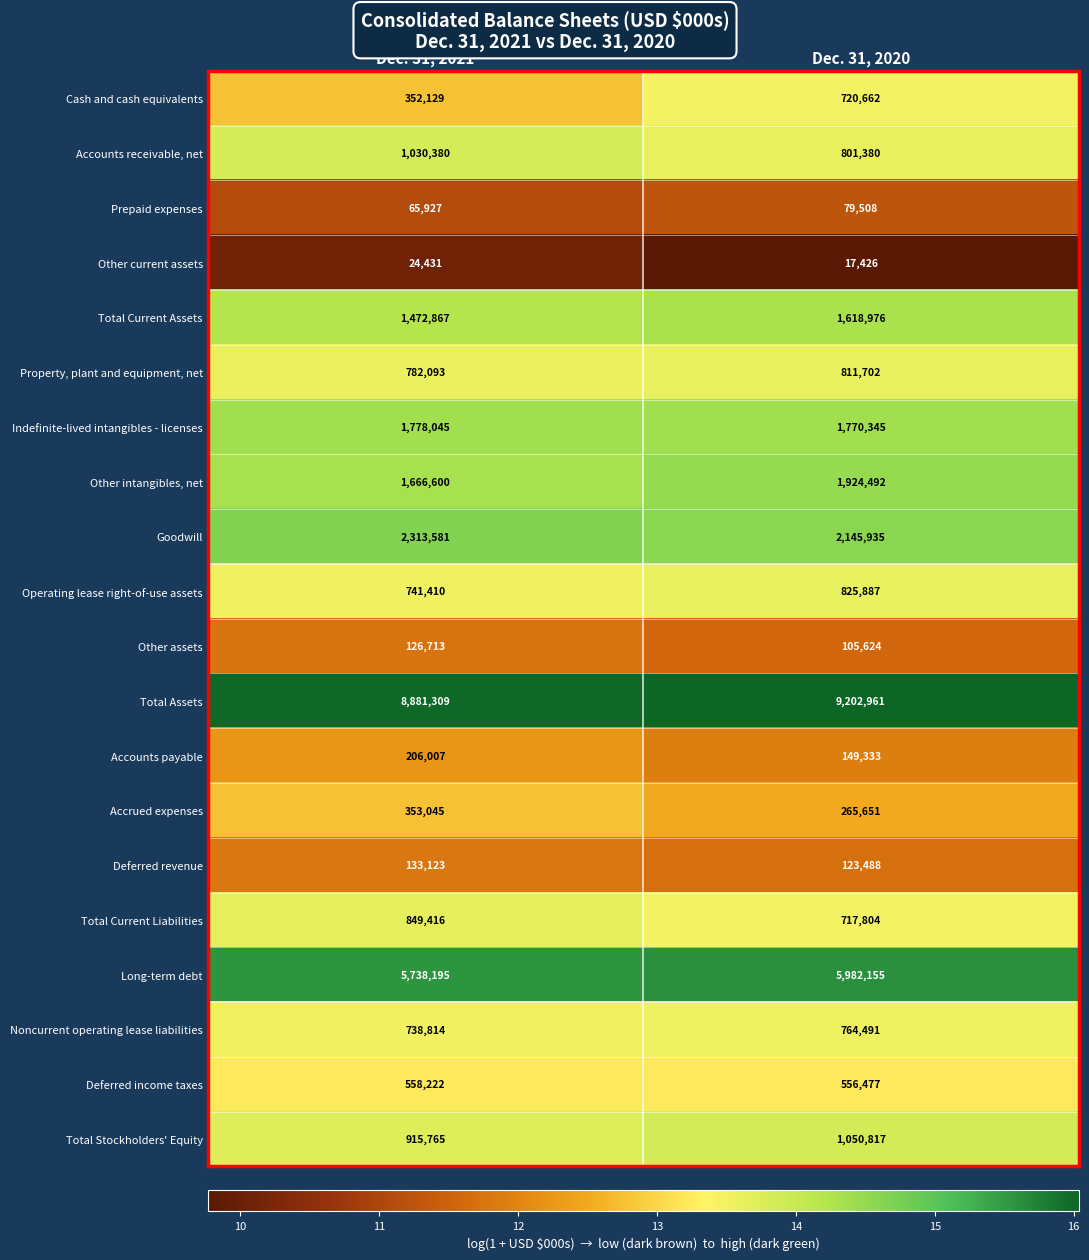

What is the sum of all Cash and cash equivalents values?

1072791